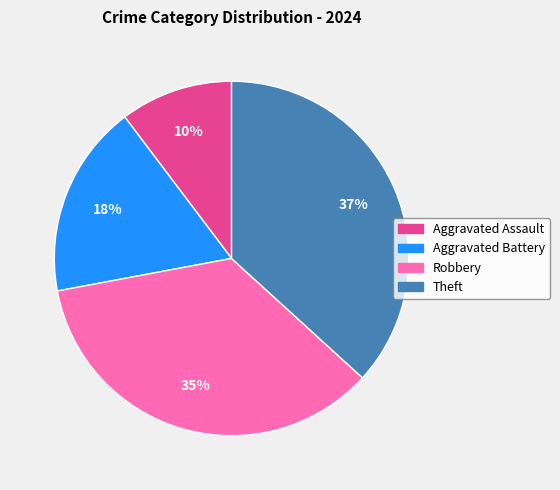

Which has a higher value, Aggravated Battery or Aggravated Assault?

Aggravated Battery